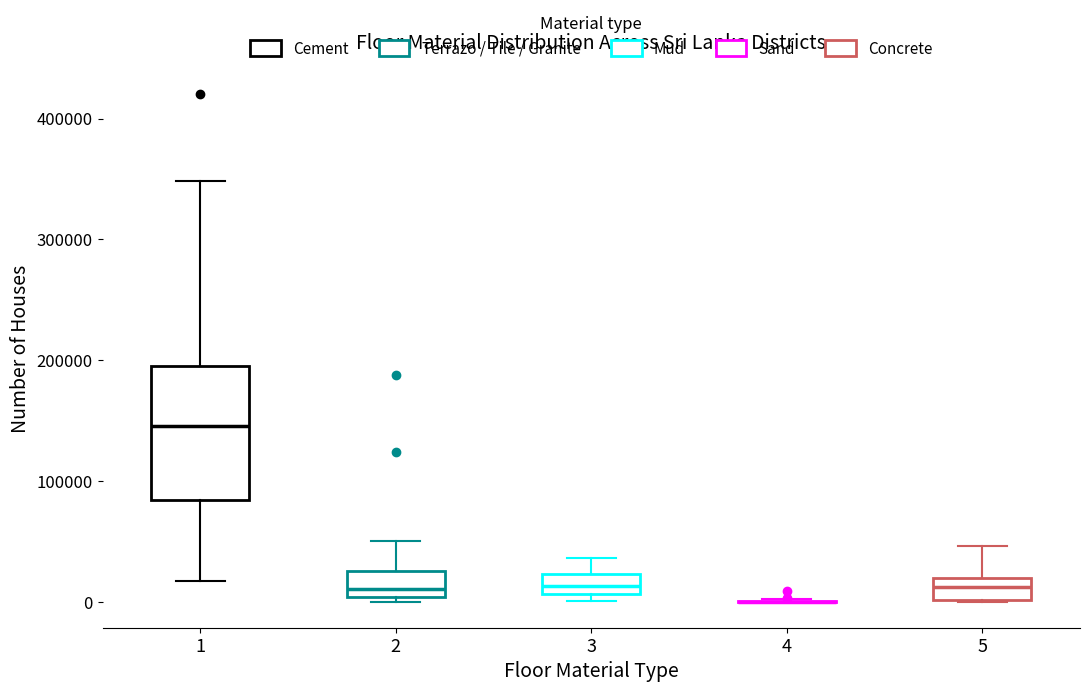

Where does the median line of the box at x = 1 sit on the y-axis? The values are not printed on the chart, so give them approximately, as read against the axis.

150000